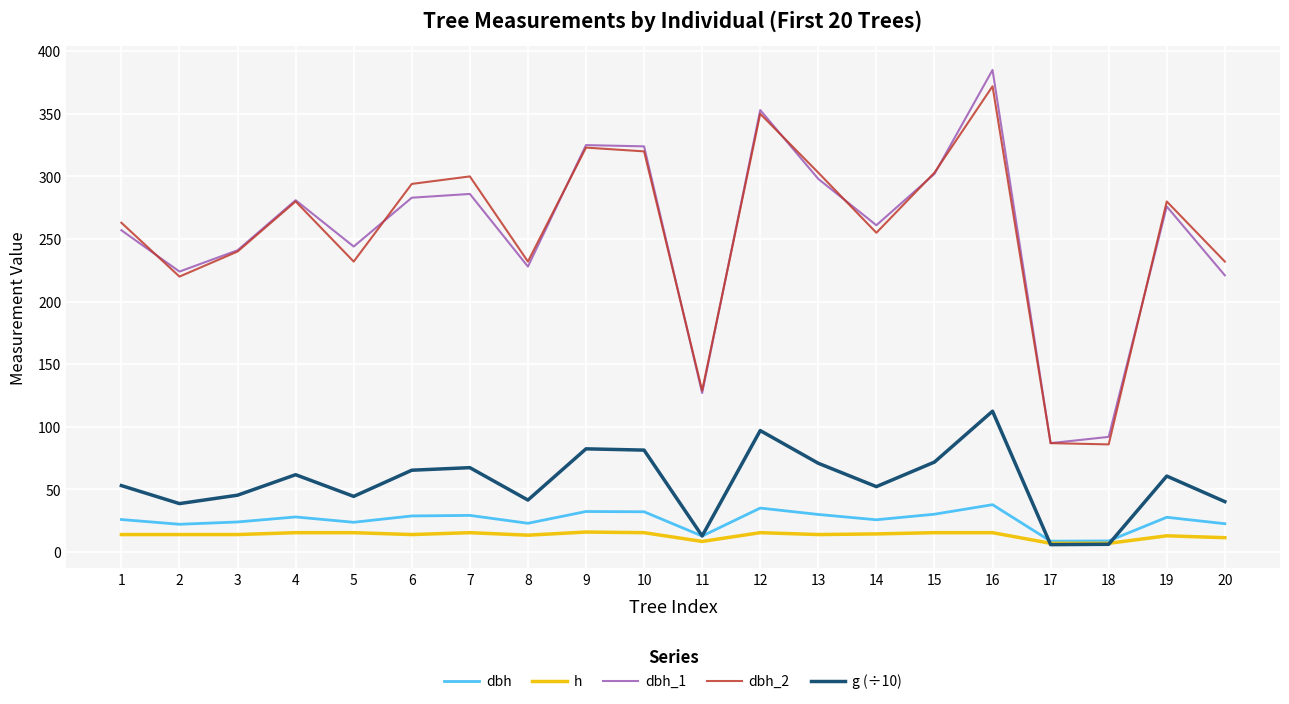

What is the total value across all series at 10?

773.1